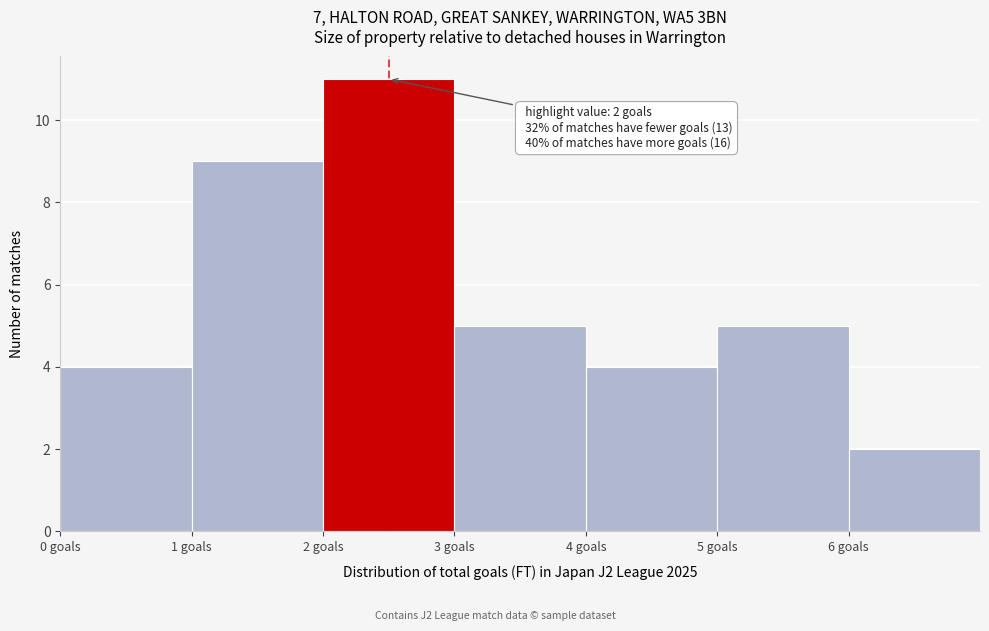

Over which range of the x-axis is the bar tallest?

2 to 3